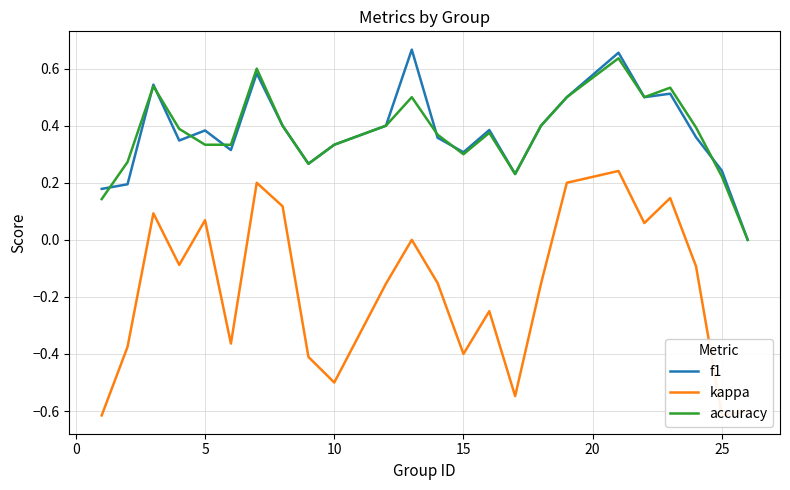

The value of accuracy at 5 is 0.2. True or false?

False